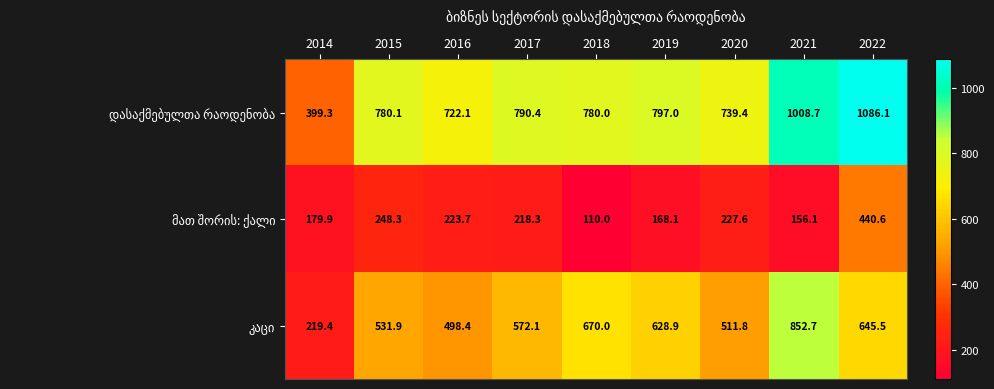

What is the difference between the highest and lowest values at 2015?

531.8